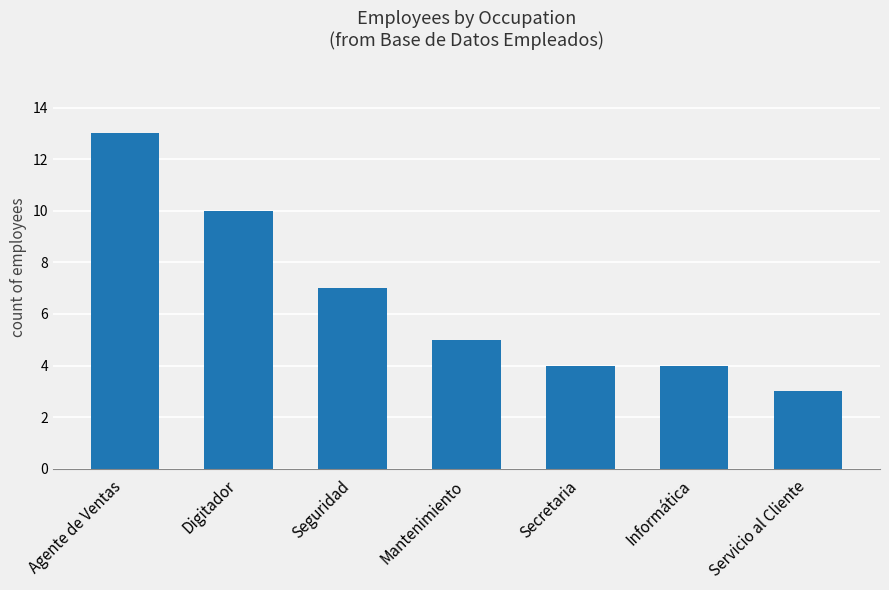

What is the difference between the maximum and minimum values?

10